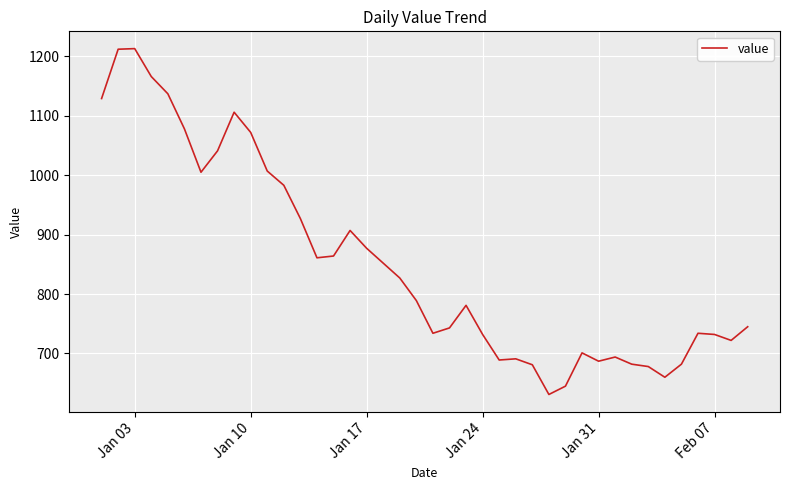

What is the average value?

852